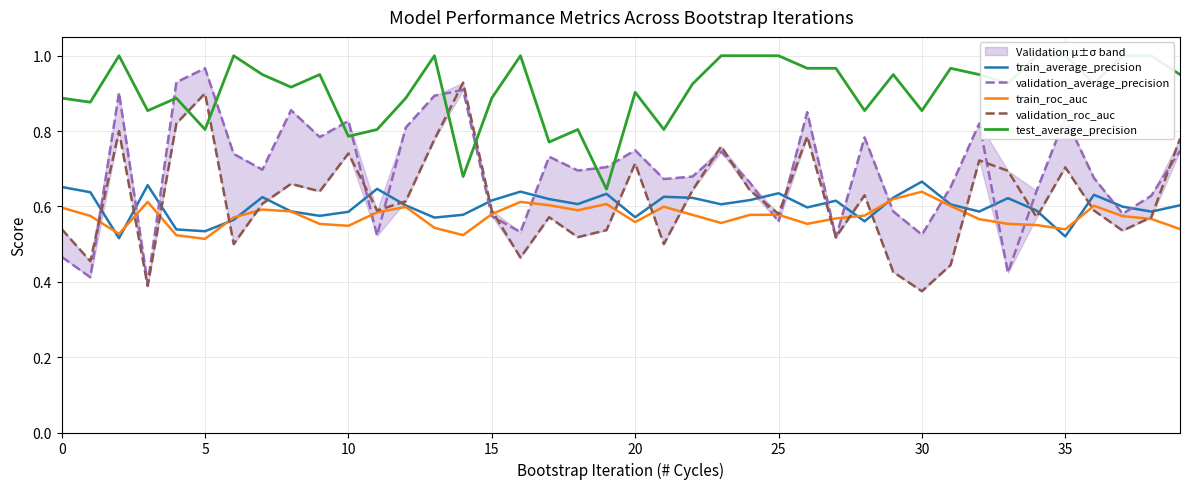

Is this an area chart (filled region under the line)?

No